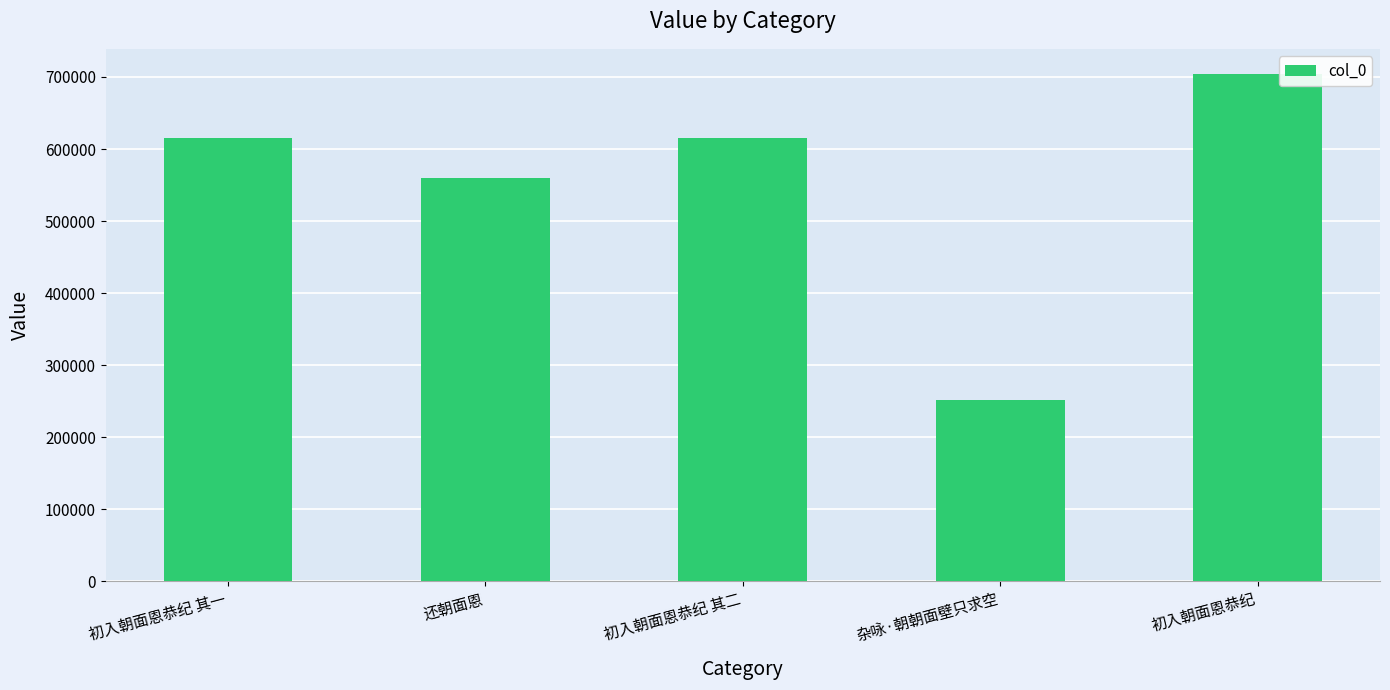

What is the sum of all values?

2744878